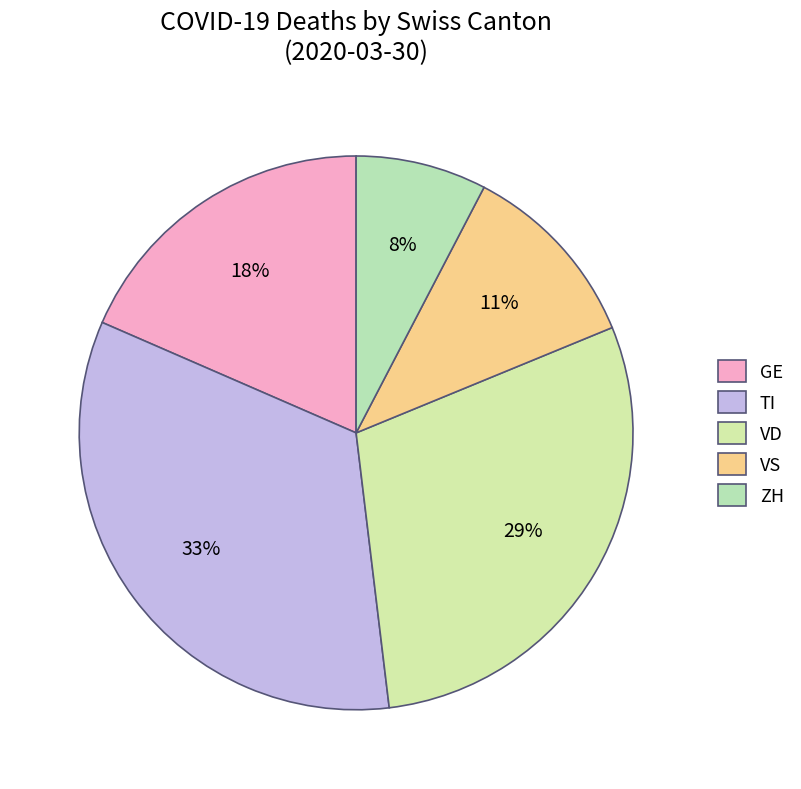

To the nearest percent, what is the average slice percentage?

20%